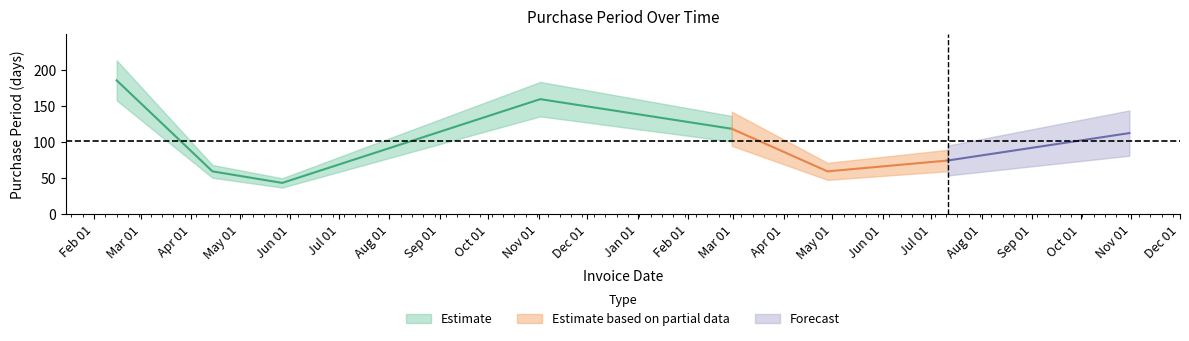

How many data points are less than 112?

4